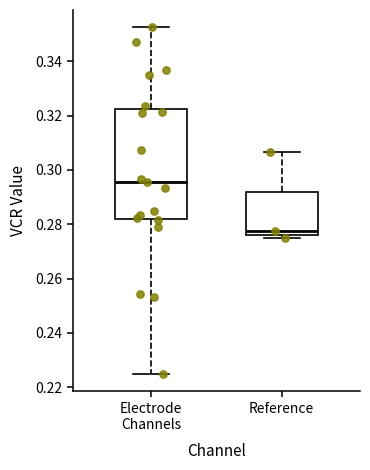

Reading left to right, transcribe this box plot: for each box, give where its median line is, the range the box spans, and where its two whiskers end, as read against the y-axis. The values are not printed on the chart, so give them approximately, as read against the axis.

Electrode Channels: median 0.296, box 0.282 to 0.322, whiskers 0.224 to 0.352
Reference: median 0.278, box 0.276 to 0.292, whiskers 0.274 to 0.306